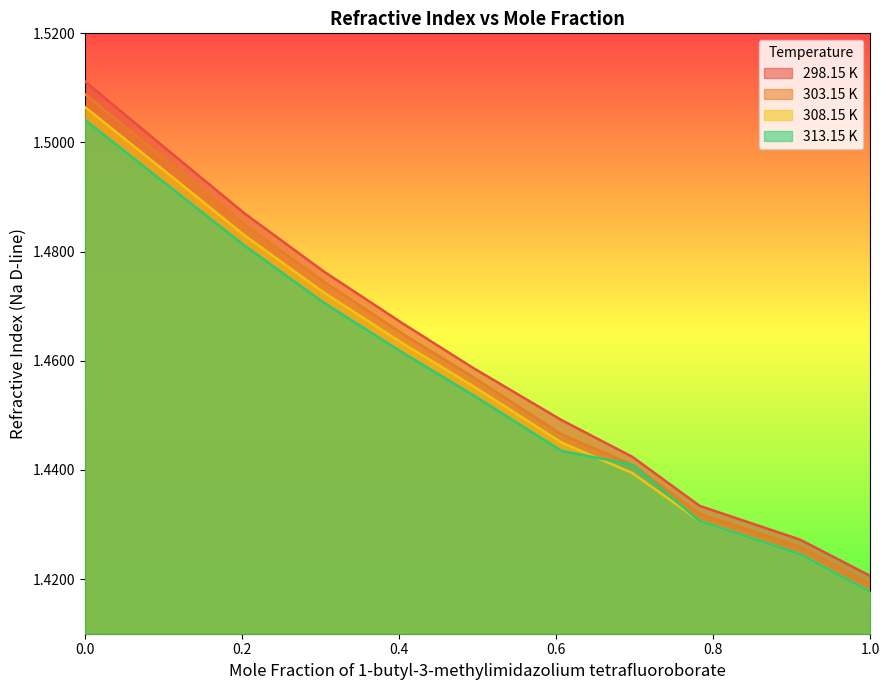

The value of 298.15 K at 0.9104 is 1.0. True or false?

False